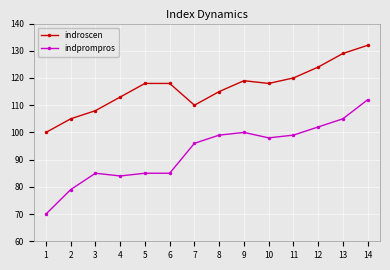

What is the minimum value shown in the chart?

70